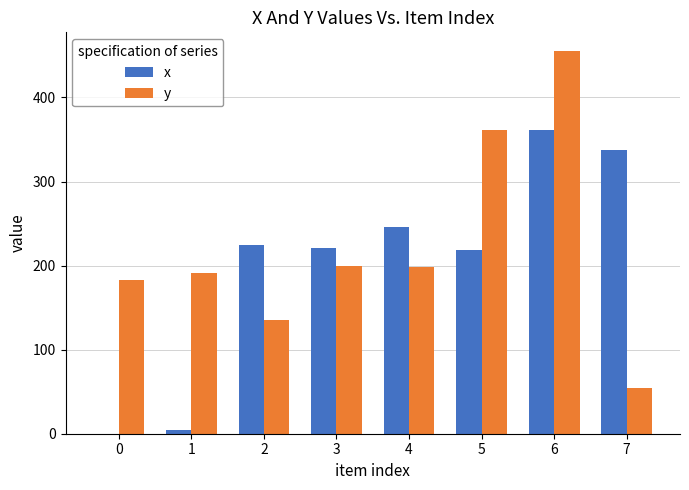

Between 6 and 7, which series saw the biggest shift?

y